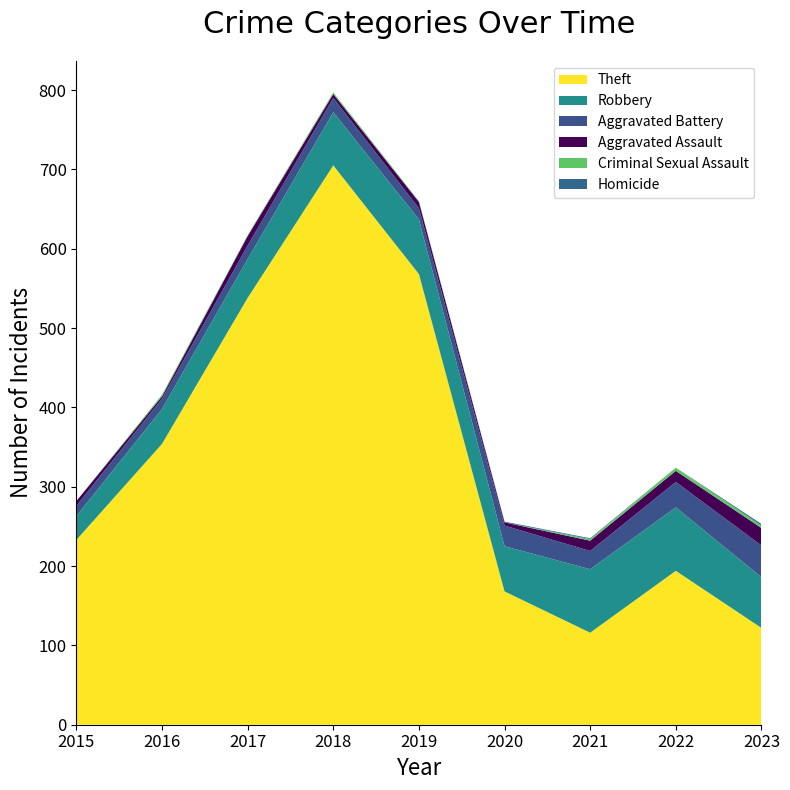

Reading right to left, list all the values displayed in this chart.

Theft: 2023=122	2022=194	2021=116	2020=168	2019=568	2018=705	2017=538	2016=354	2015=233
Robbery: 2023=64	2022=80	2021=80	2020=57	2019=69	2018=67	2017=49	2016=44	2015=30
Aggravated Battery: 2023=40	2022=32	2021=23	2020=26	2019=14	2018=18	2017=17	2016=13	2015=13
Aggravated Assault: 2023=22	2022=14	2021=13	2020=4	2019=8	2018=5	2017=12	2016=3	2015=6
Criminal Sexual Assault: 2023=3	2022=4	2021=2	2020=0	2019=1	2018=2	2017=1	2016=2	2015=0
Homicide: 2023=2	2022=0	2021=1	2020=1	2019=0	2018=0	2017=0	2016=0	2015=0